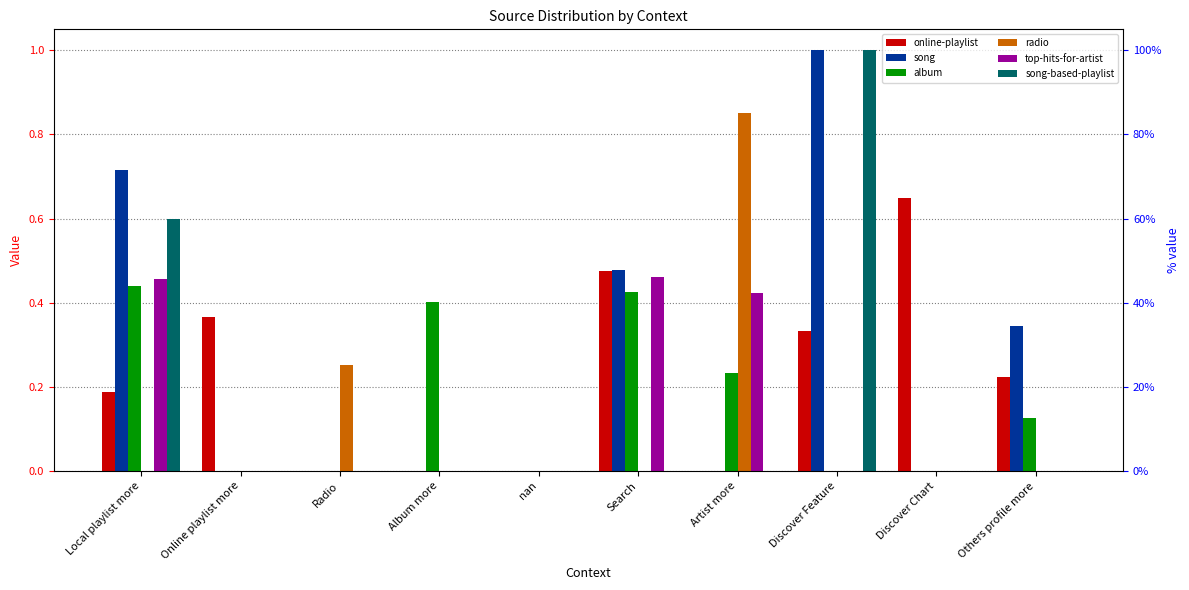

Reading right to left, extract all data points from this chart.

online-playlist: 0.2	0.7	0.3	0.0	0.5	0.0	0.0	0.0	0.4	0.2
song: 0.3	0.0	1.0	0.0	0.5	0.0	0.0	0.0	0.0	0.7
album: 0.1	0.0	0.0	0.2	0.4	0.0	0.4	0.0	0.0	0.4
radio: 0.0	0.0	0.0	0.9	0.0	0.0	0.0	0.3	0.0	0.0
top-hits-for-artist: 0.0	0.0	0.0	0.4	0.5	0.0	0.0	0.0	0.0	0.5
song-based-playlist: 0.0	0.0	1.0	0.0	0.0	0.0	0.0	0.0	0.0	0.6